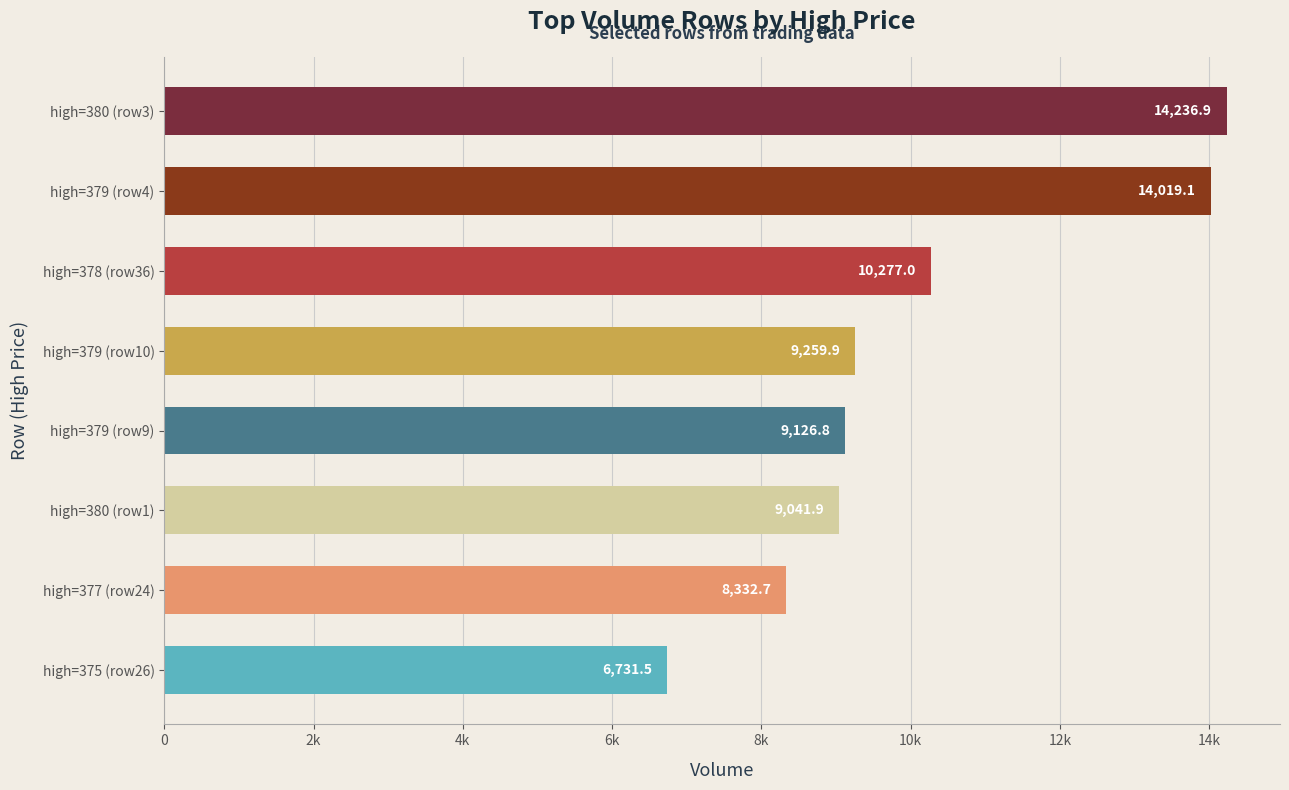

Rank the categories by value from lowest to highest.

high=375 (row26), high=377 (row24), high=380 (row1), high=379 (row9), high=379 (row10), high=378 (row36), high=379 (row4), high=380 (row3)